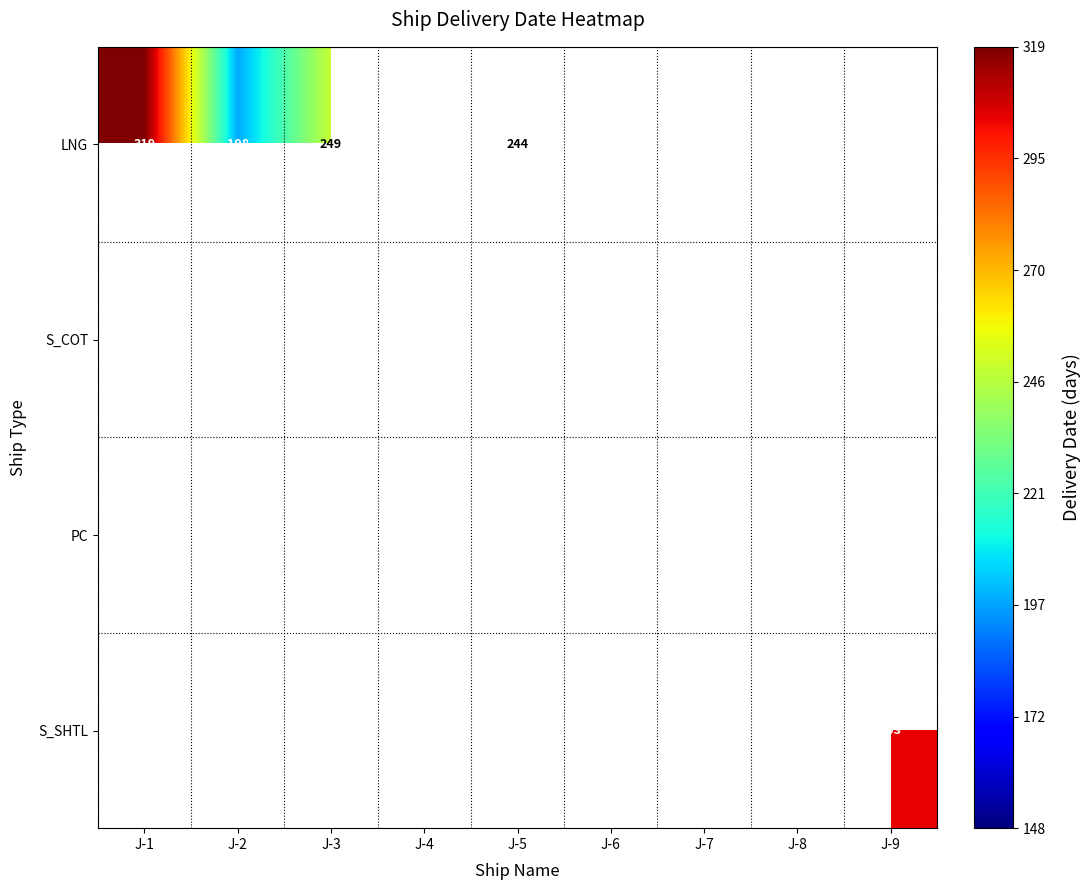

The value of PC at J-6 is 241.0. True or false?

False